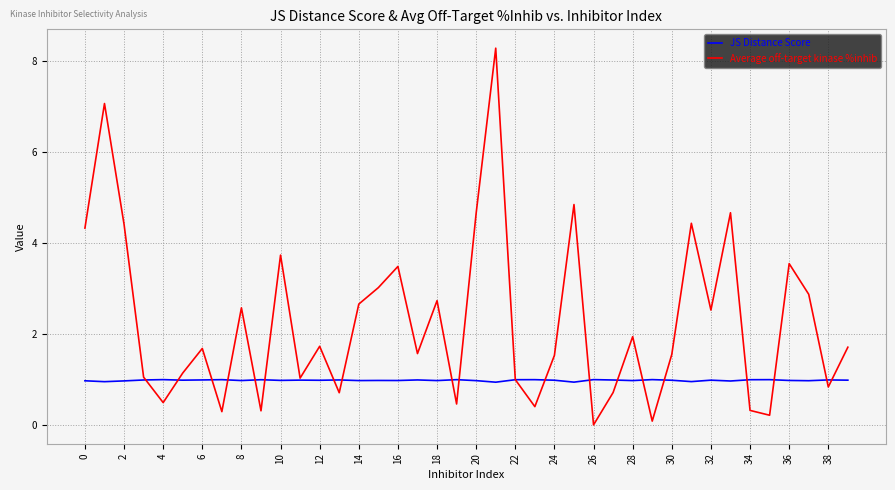

What is the average value of the JS Distance Score series?

1.0